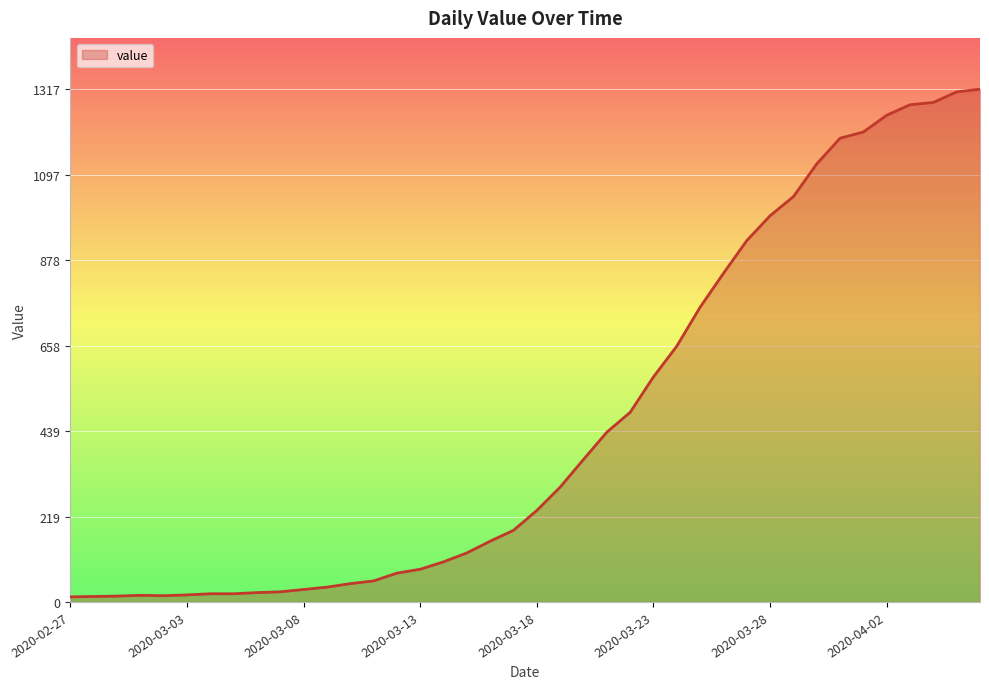

How many series are shown in this chart?

1